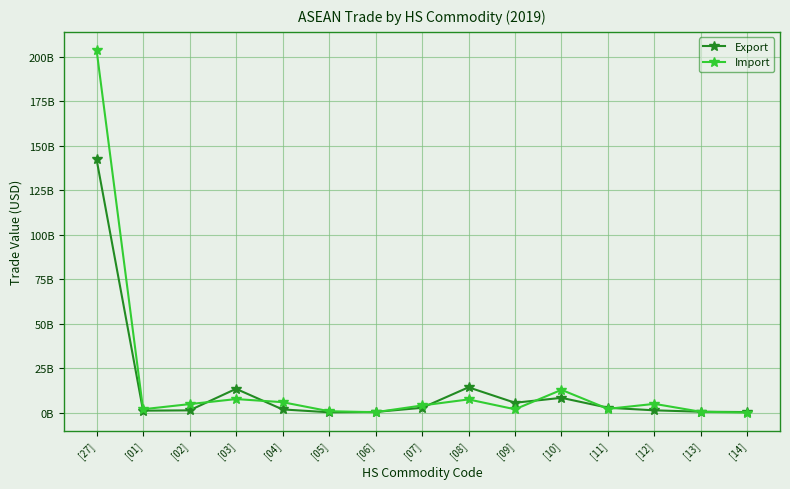

What are all the series names shown in the legend?

Export, Import